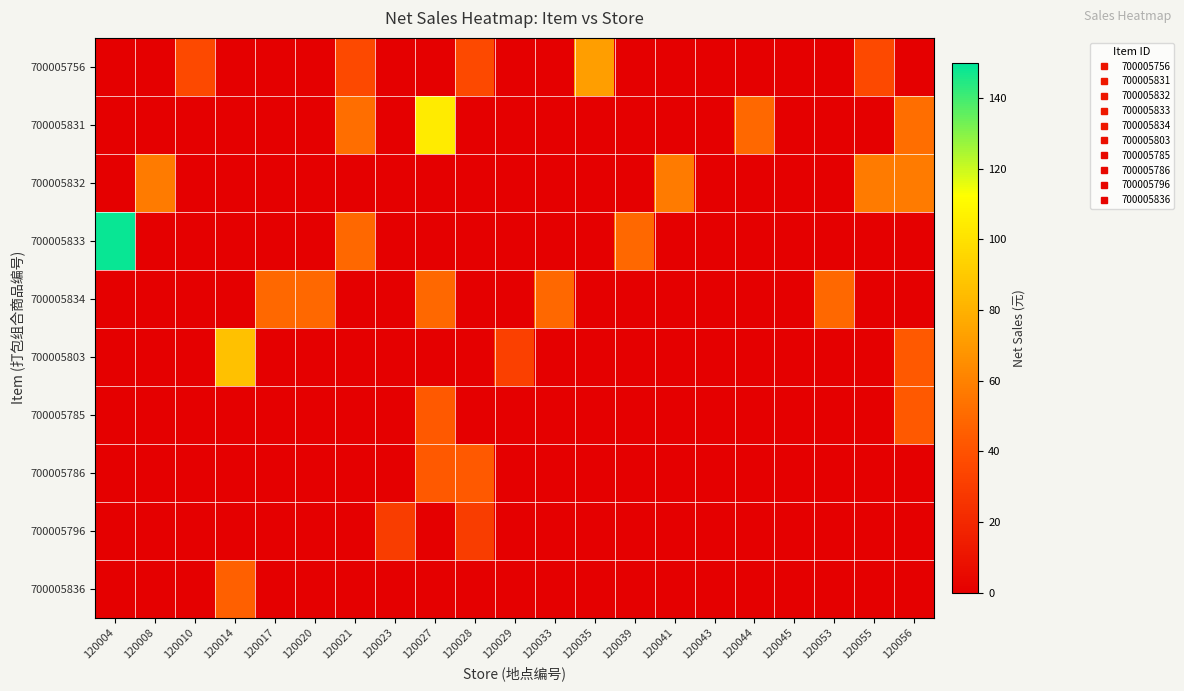

What is the maximum value shown in the chart?

148.5